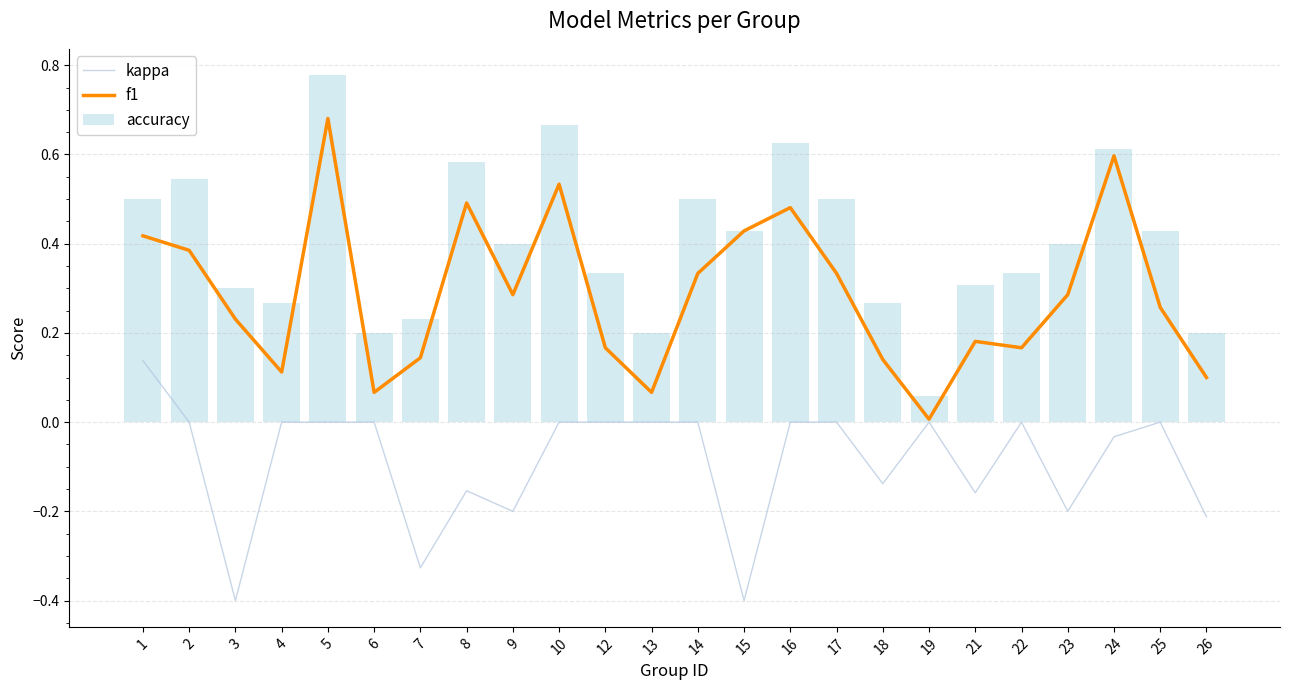

What is the average value of the kappa series?

-0.1